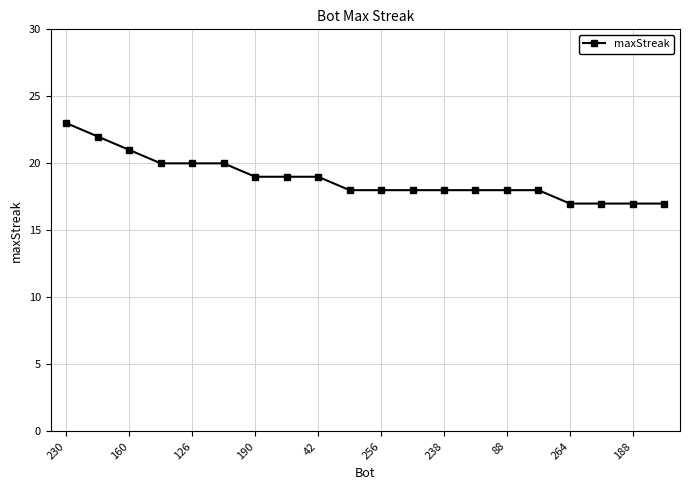

How many lines are shown in the chart?

1